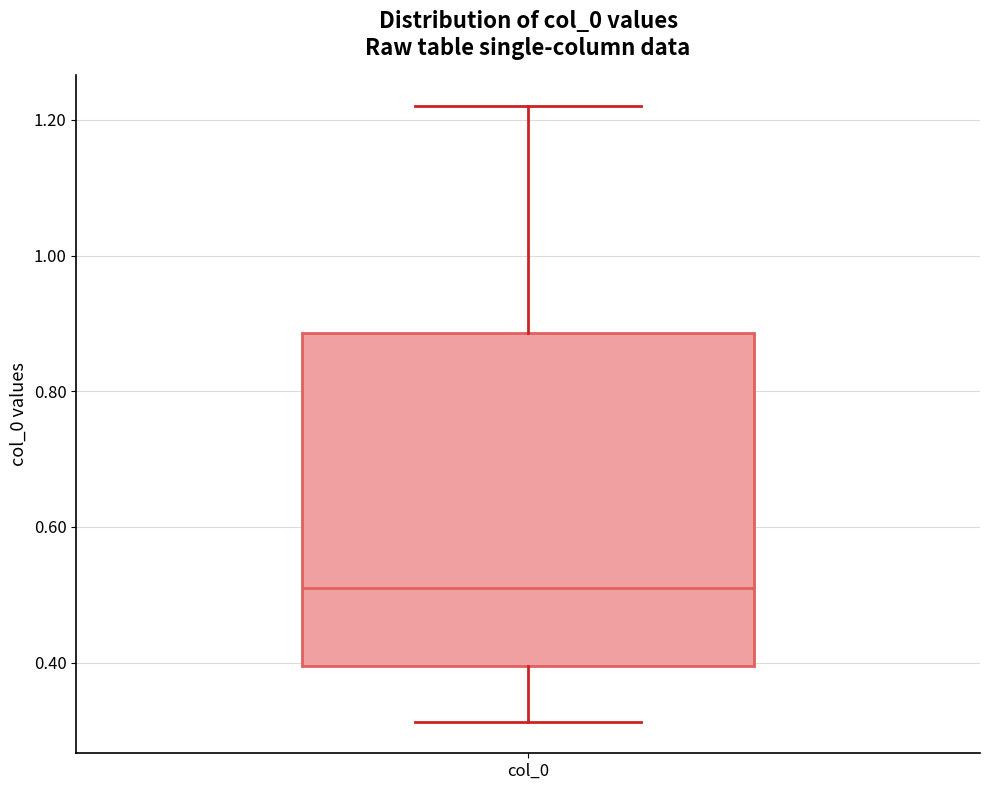

Transcribe this box plot: give where the median line is, the range the box spans, and where the two whiskers end, as read against the y-axis. The values are not printed on the chart, so give them approximately, as read against the axis.

median 0.50, box 0.40 to 0.88, whiskers 0.32 to 1.22